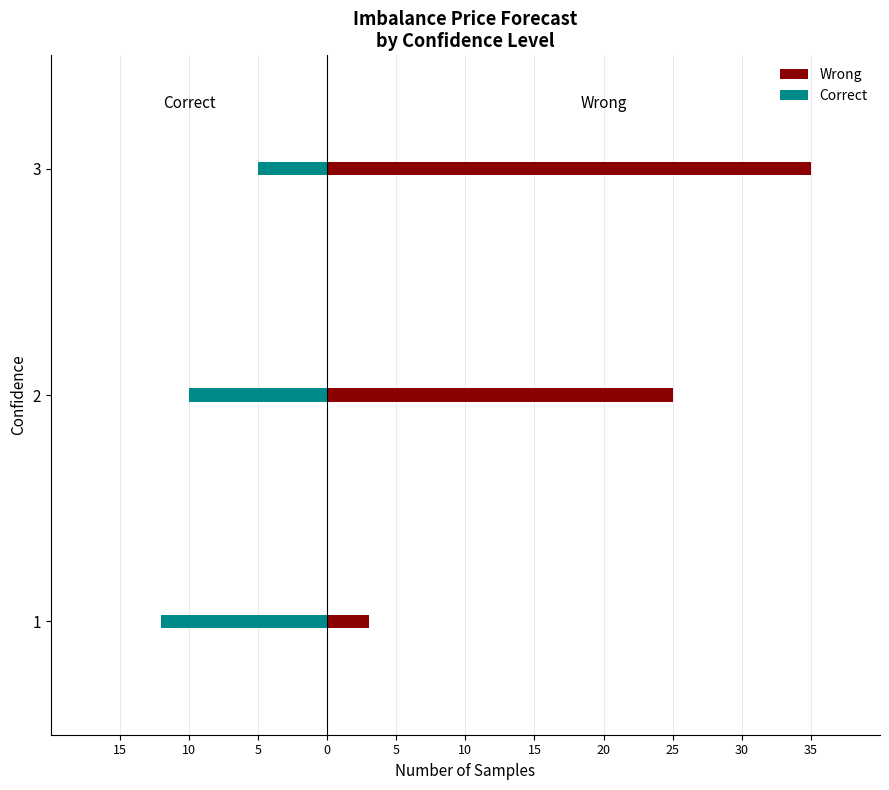

Which series has the widest spread of values?

Wrong